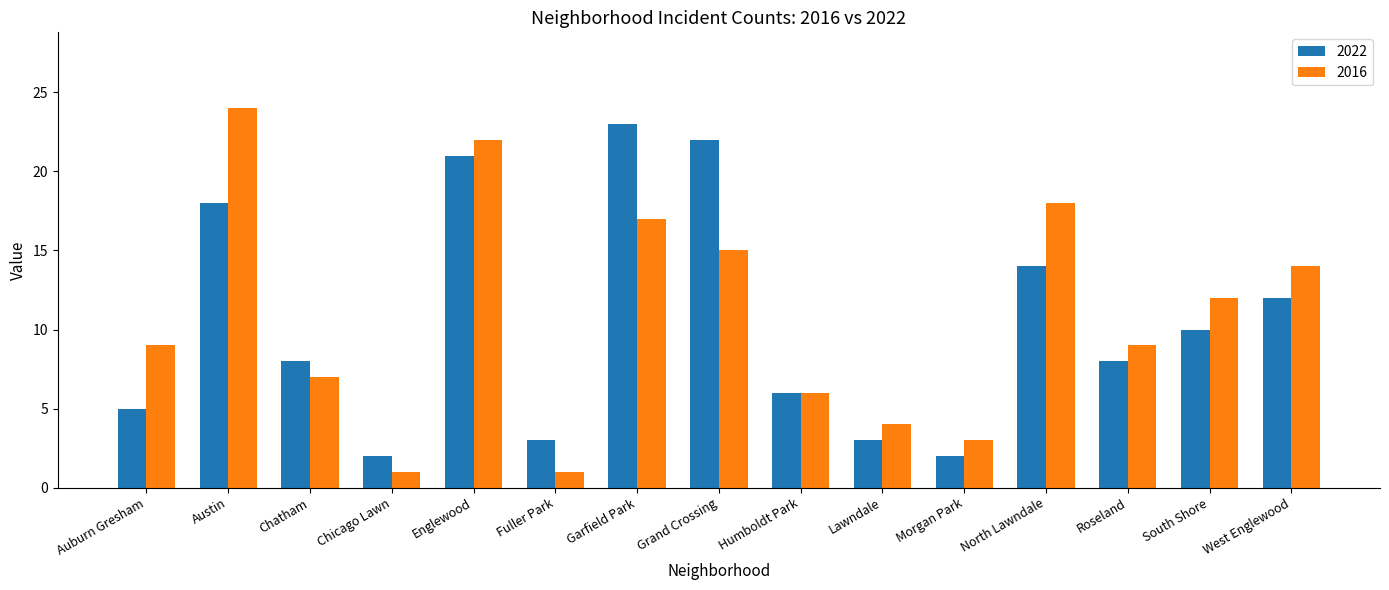

The value of 2016 at Humboldt Park is 6. True or false?

True